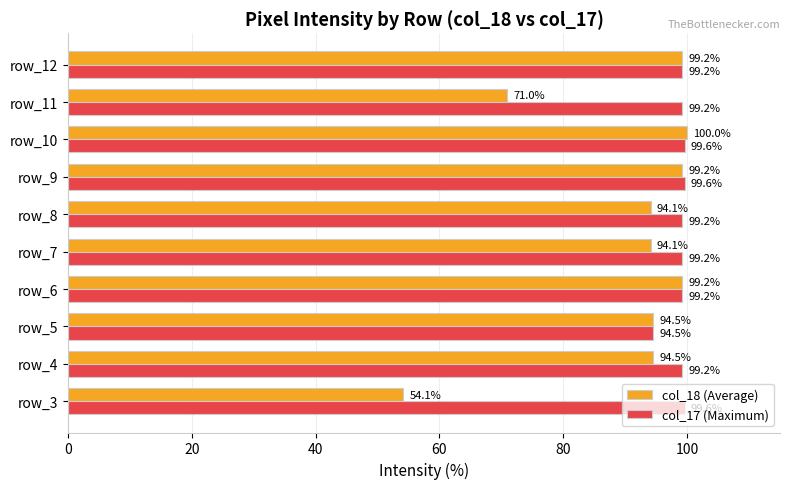

Read the col_18 (Average) value at row_3.

54.1